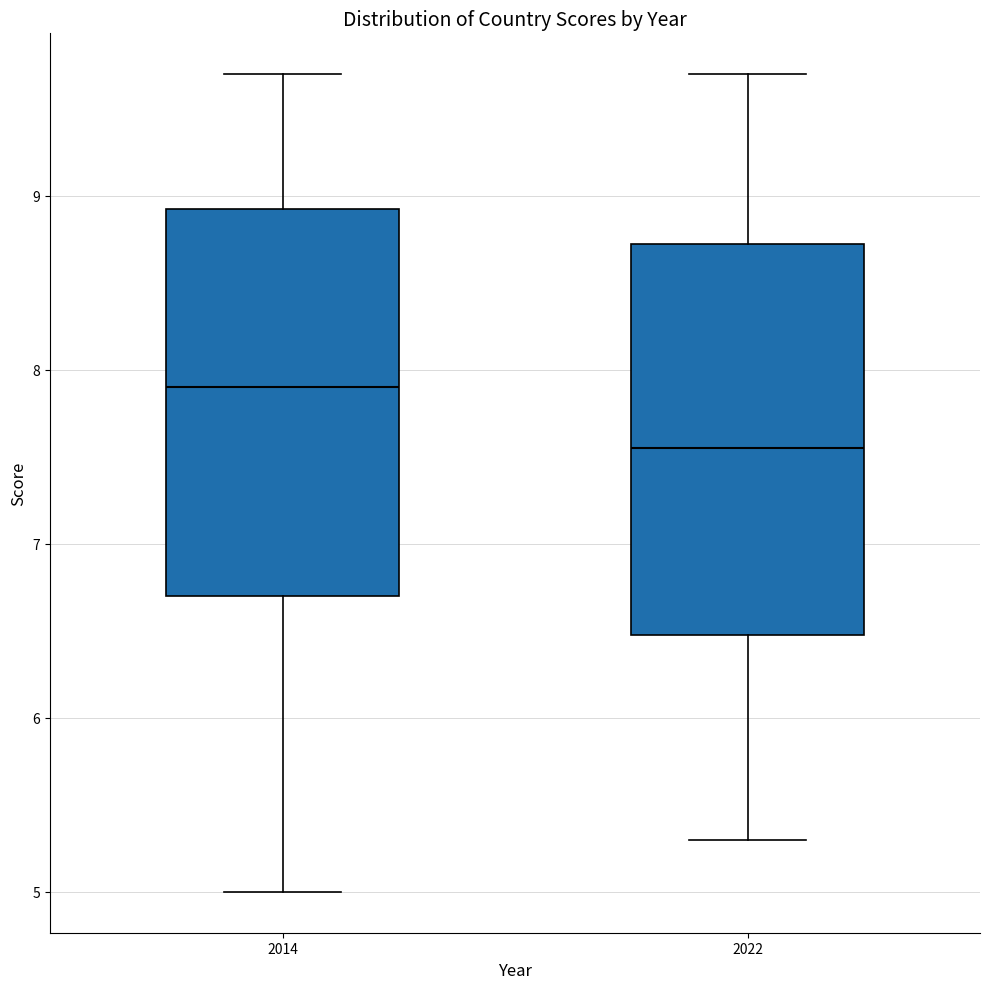

Reading left to right, transcribe this box plot: for each box, give where its median line is, the range the box spans, and where its two whiskers end, as read against the y-axis. The values are not printed on the chart, so give them approximately, as read against the axis.

2014: median 7.9, box 6.7 to 8.9, whiskers 5.0 to 9.7
2022: median 7.6, box 6.5 to 8.7, whiskers 5.3 to 9.7